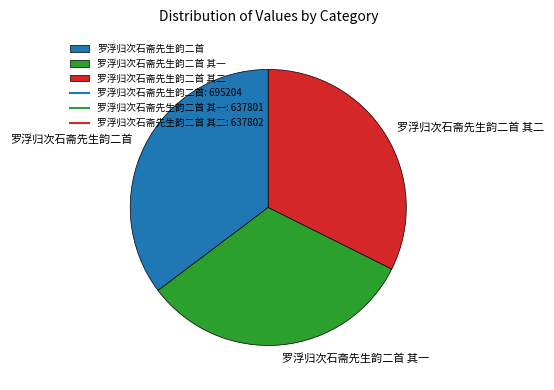

Is it true that 罗浮归次石斋先生韵二首 其一 is 32% of the pie?

True